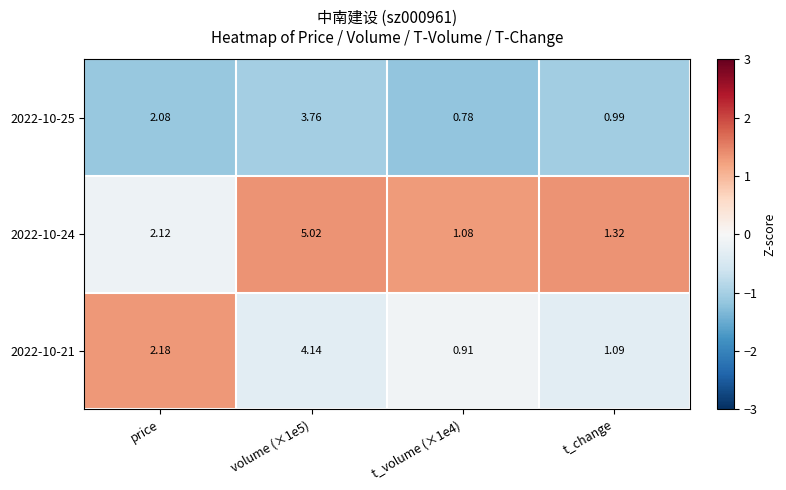

Is the value of 2022-10-25 at t_change greater than the value of 2022-10-21 at t_volume (×1e4)?

Yes